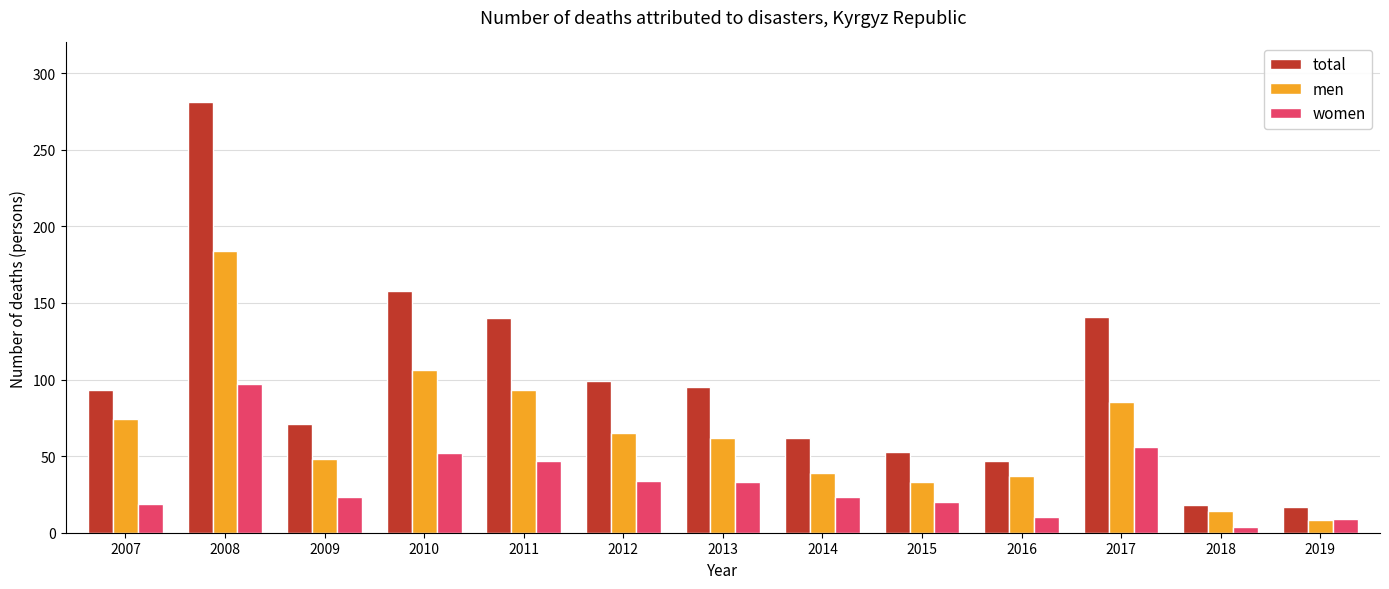

At which category is the sum across all series the highest?

2008